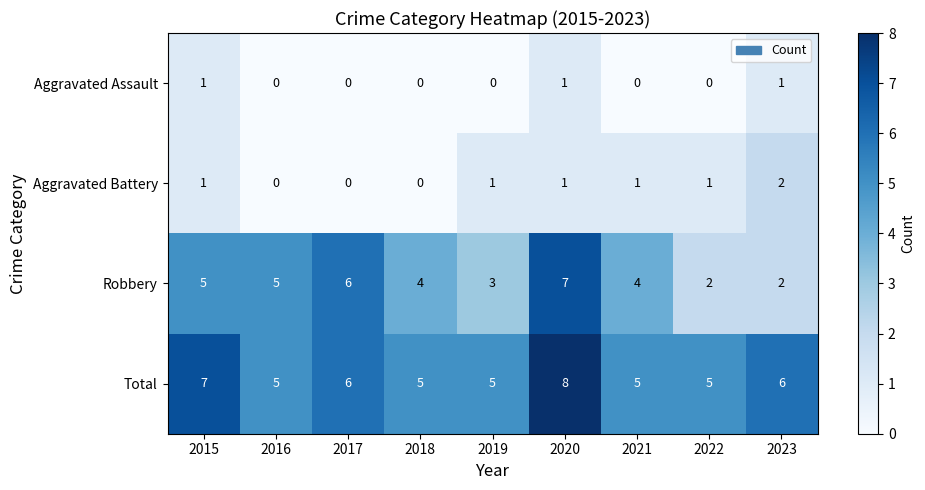

Count the number of data series in this chart.

4